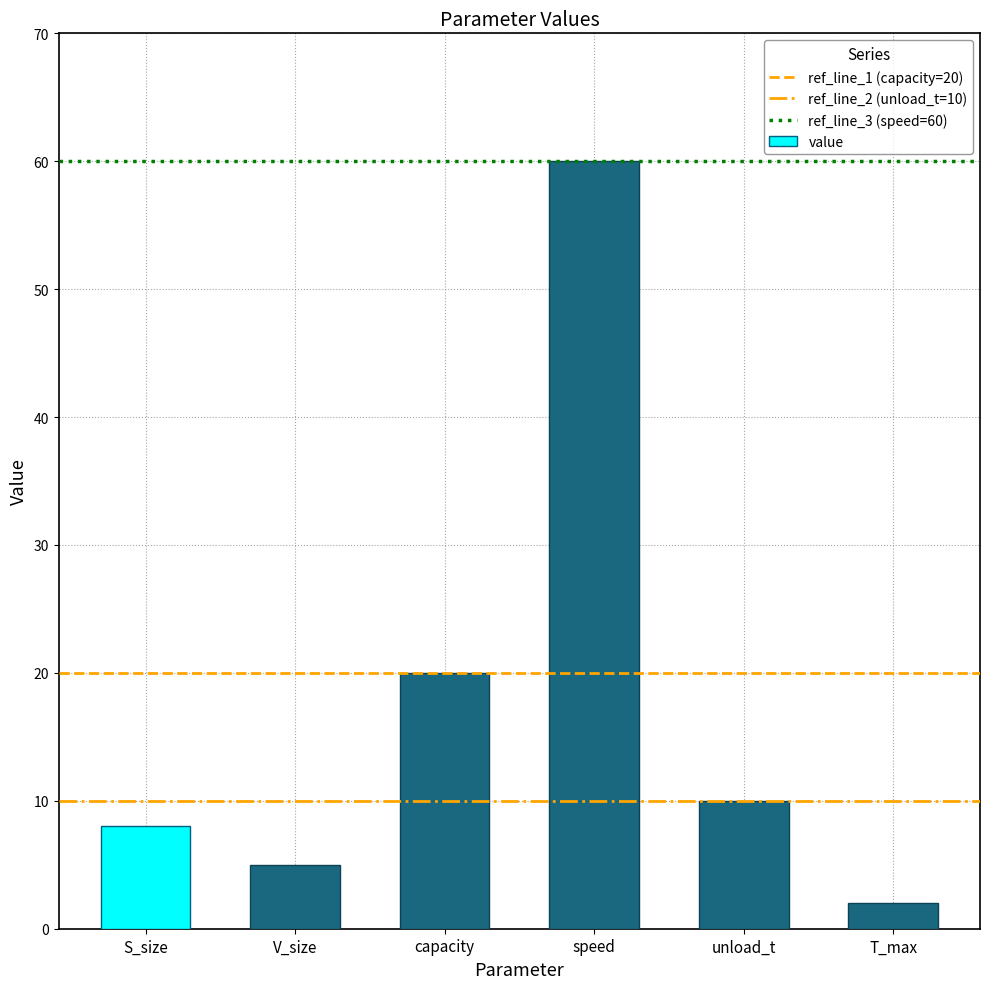

Where does the data first go above 10?

capacity